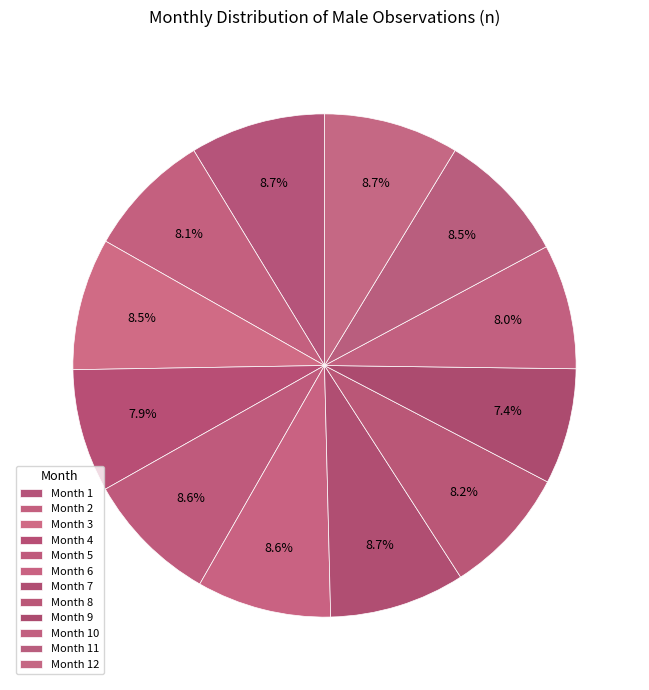

To the nearest percent, what is the difference between the largest and smallest slice percentages?

1%